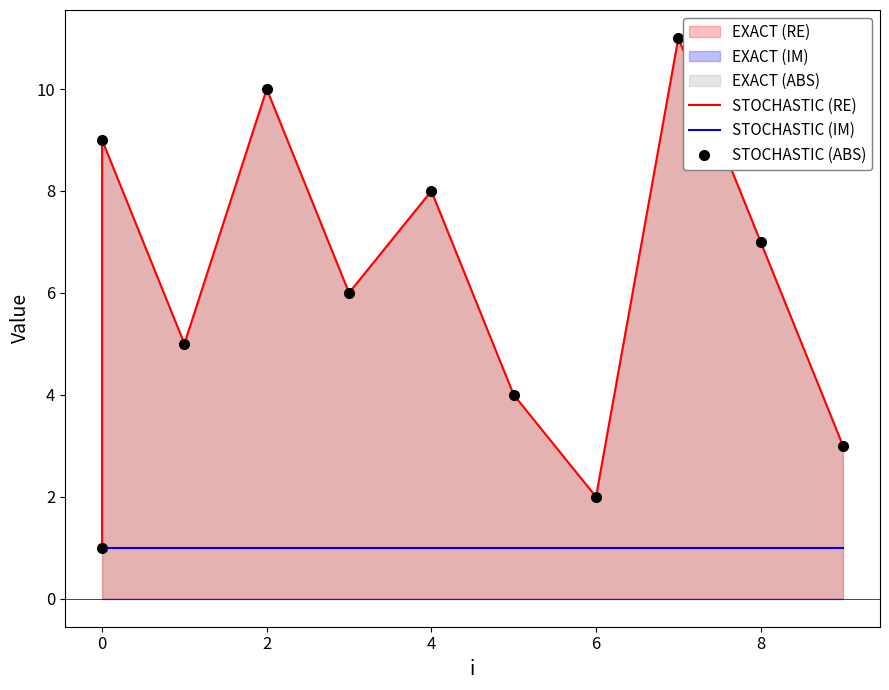

Which has a higher value, 6 or 4?

4